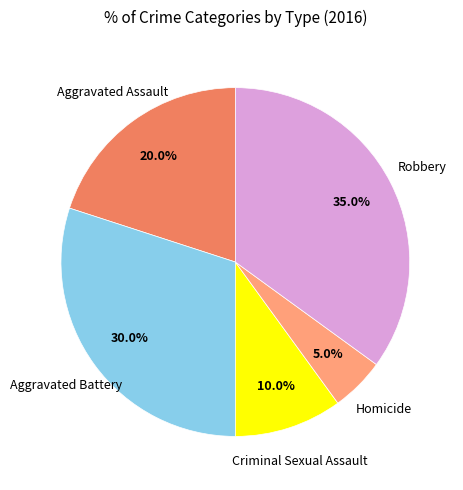

Rank the categories by value from lowest to highest.

Homicide, Criminal Sexual Assault, Aggravated Assault, Aggravated Battery, Robbery